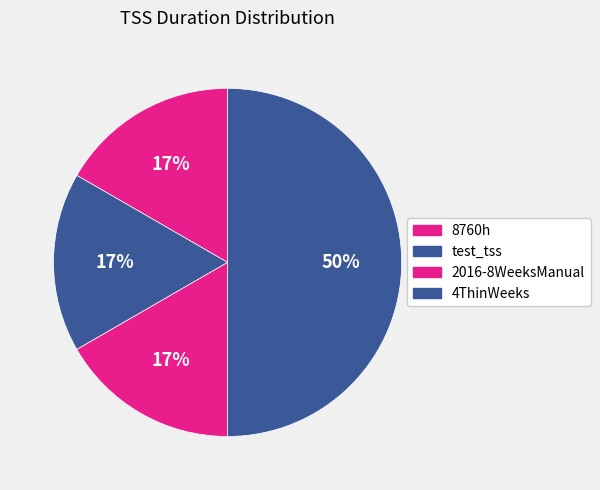

To the nearest percent, what is the combined percentage of test_tss and 4ThinWeeks?

67%